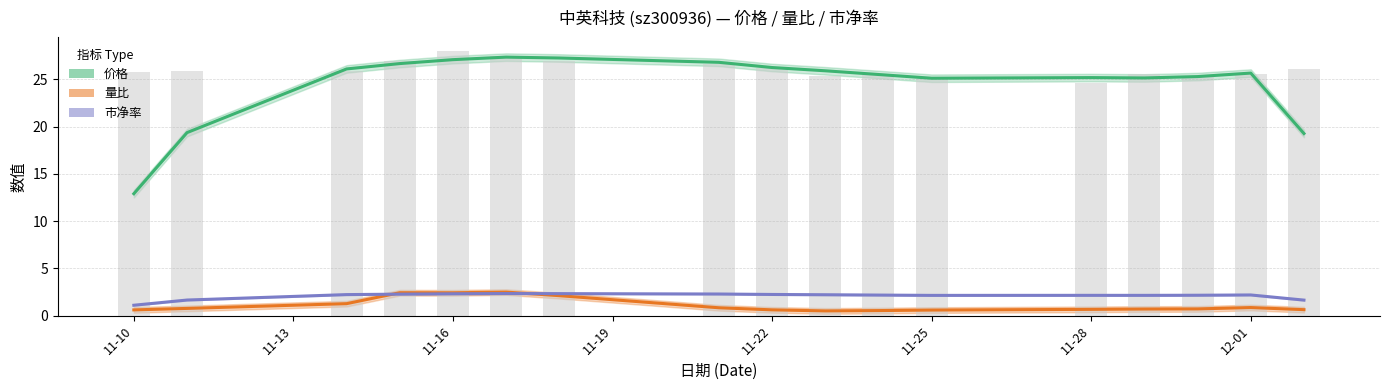

How many series are shown in this chart?

3